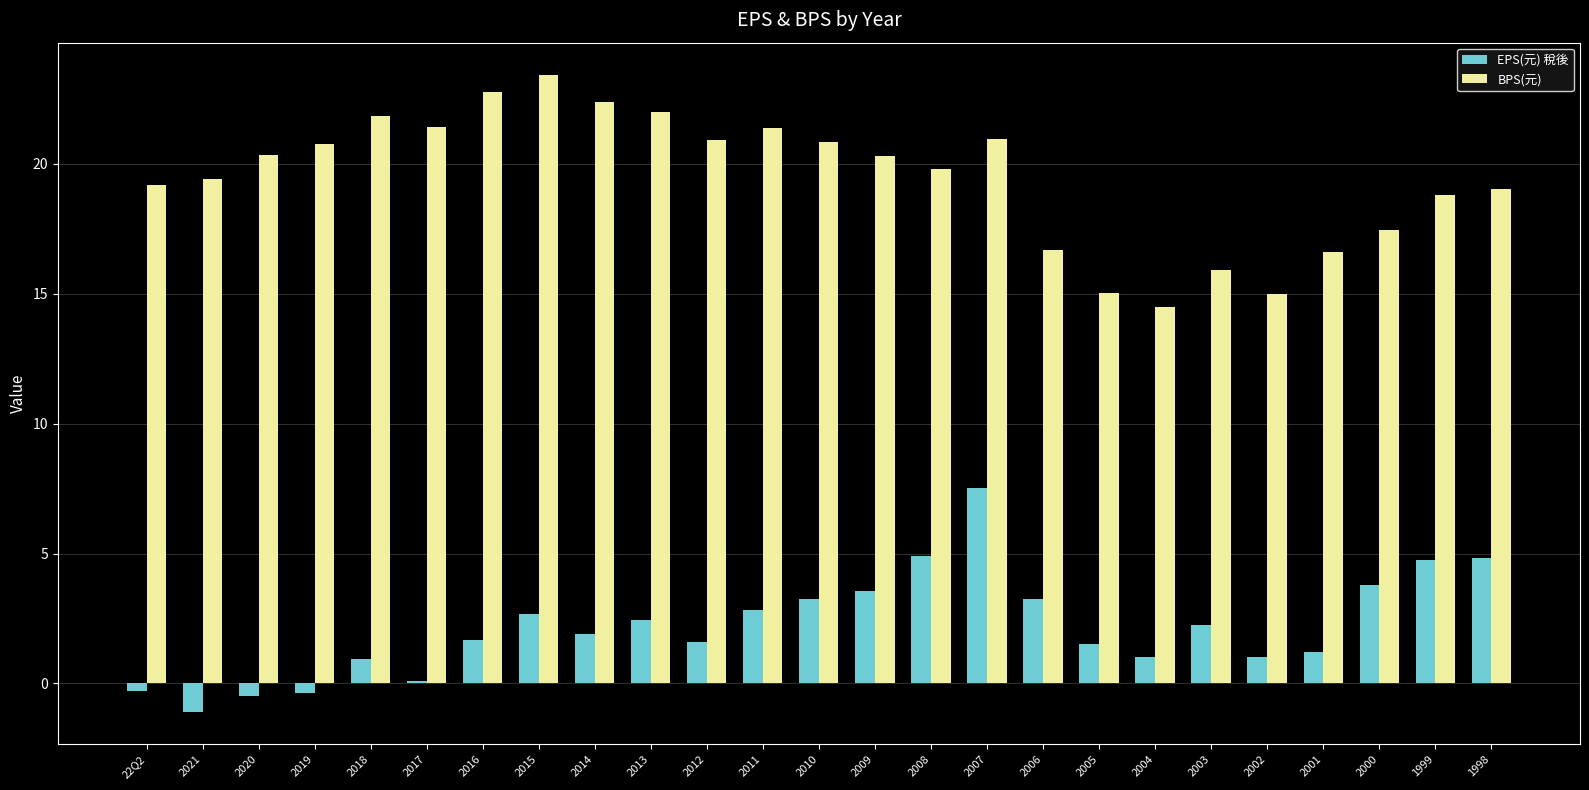

What is the difference between the second highest and minimum values in the EPS(元) 稅後 series?

6.0